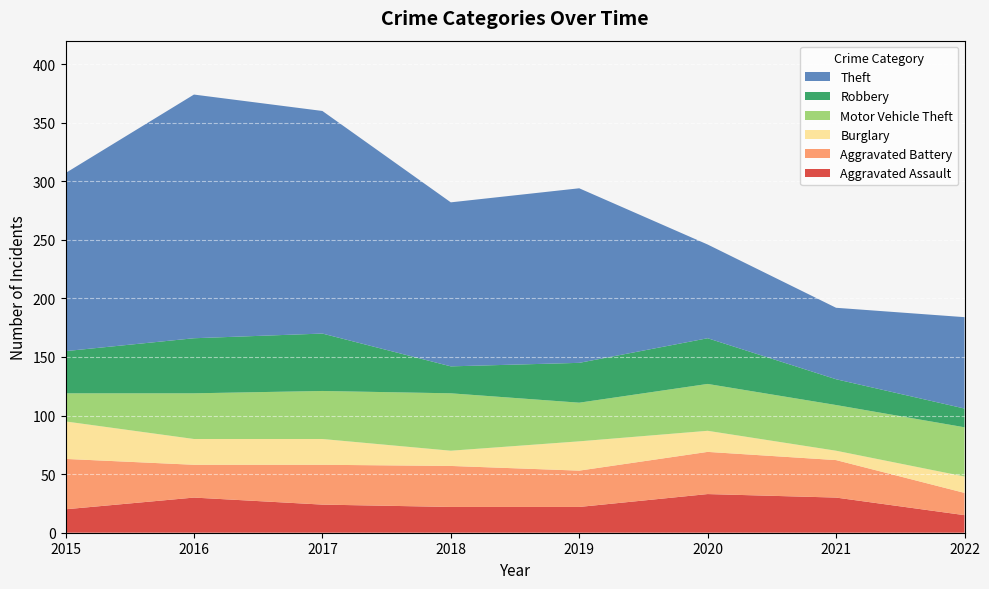

Reading right to left, list all the values displayed in this chart.

Aggravated Assault: 2022=15	2021=30	2020=33	2019=22	2018=22	2017=24	2016=30	2015=20
Aggravated Battery: 2022=19	2021=32	2020=36	2019=31	2018=35	2017=34	2016=28	2015=43
Burglary: 2022=14	2021=8	2020=18	2019=25	2018=13	2017=22	2016=22	2015=32
Motor Vehicle Theft: 2022=42	2021=39	2020=40	2019=33	2018=49	2017=41	2016=39	2015=24
Robbery: 2022=16	2021=22	2020=39	2019=34	2018=23	2017=49	2016=47	2015=36
Theft: 2022=78	2021=61	2020=80	2019=149	2018=140	2017=190	2016=208	2015=152